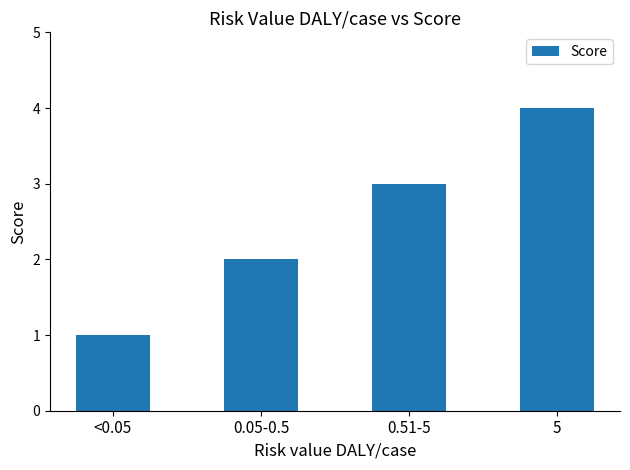

Does the chart contain any negative values?

No